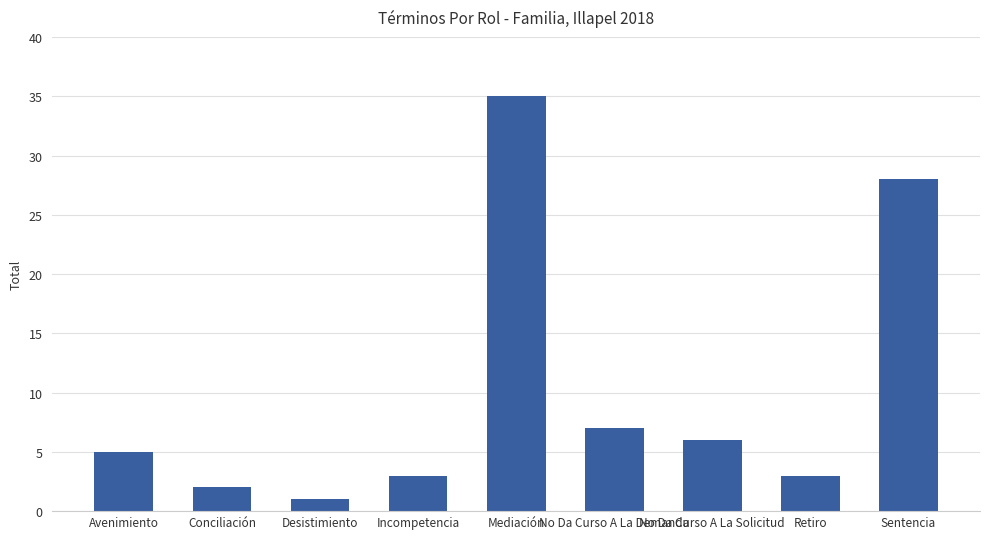

Are the bars grouped side by side (vs. stacked)?

No